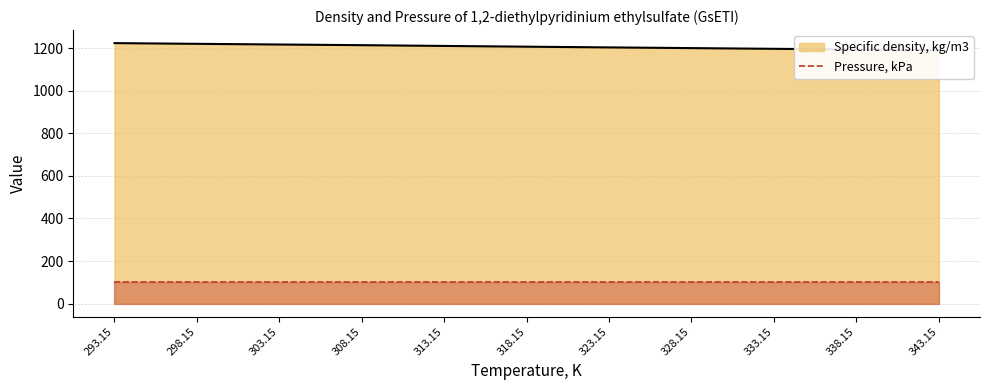

The chart shows a value of 2165.5 at 323.15. True or false?

False